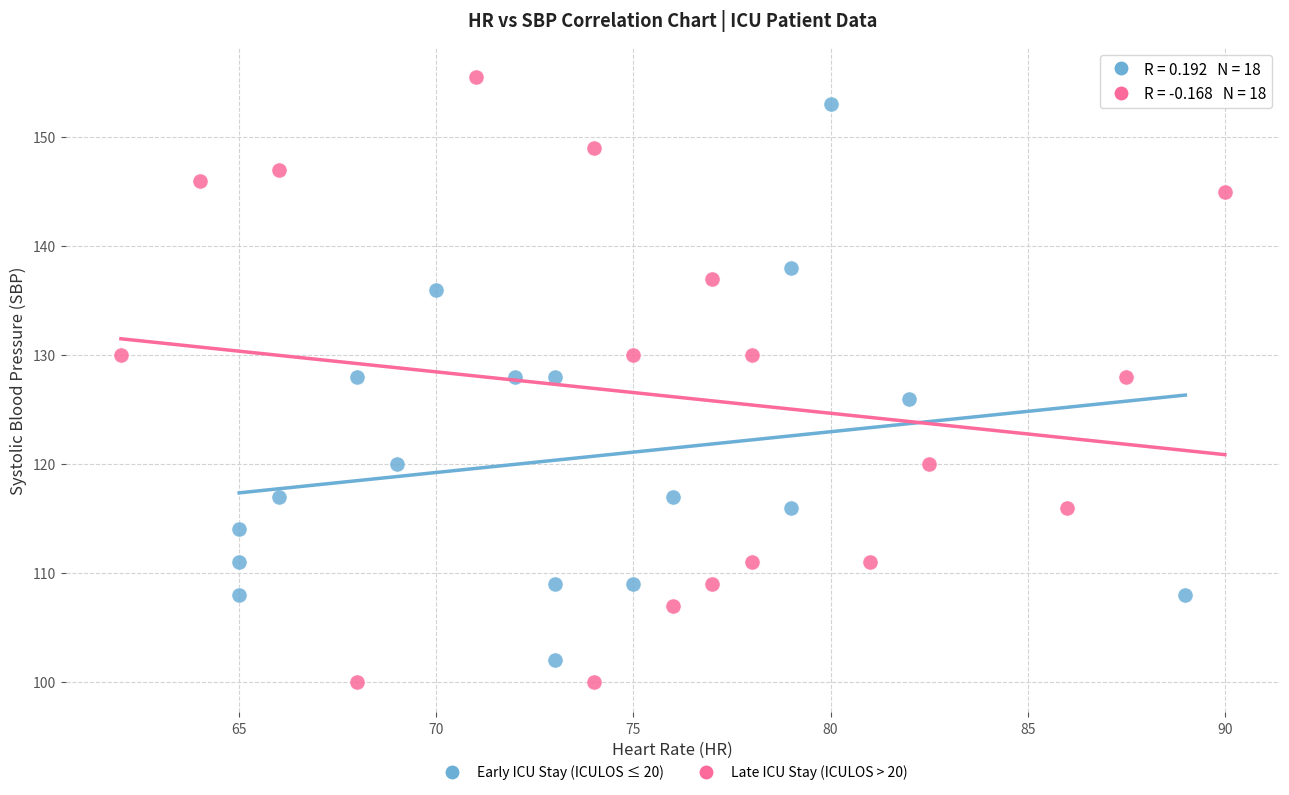

Which series contains the lowest Y value?

Late ICU Stay (ICULOS > 20)